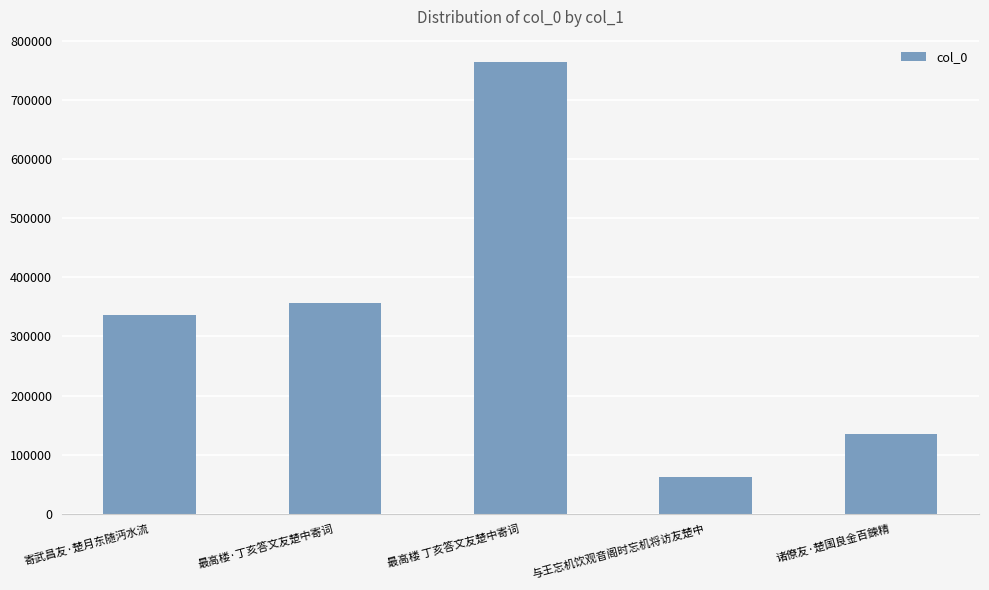

How many values are below 336234?

2